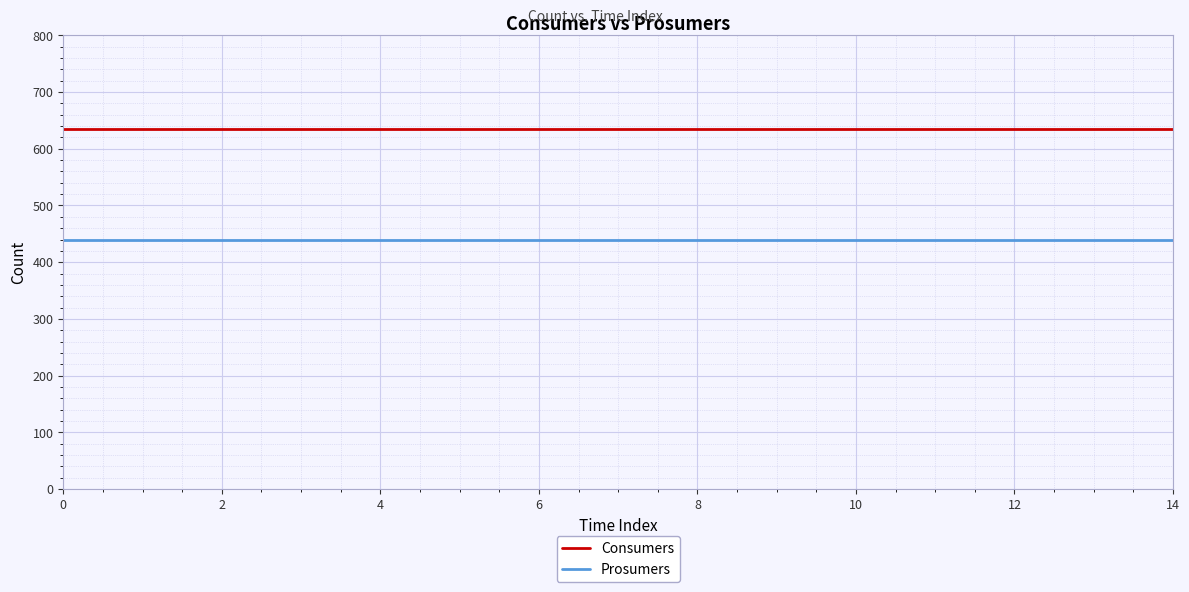

Which series has the largest total across all categories?

Consumers